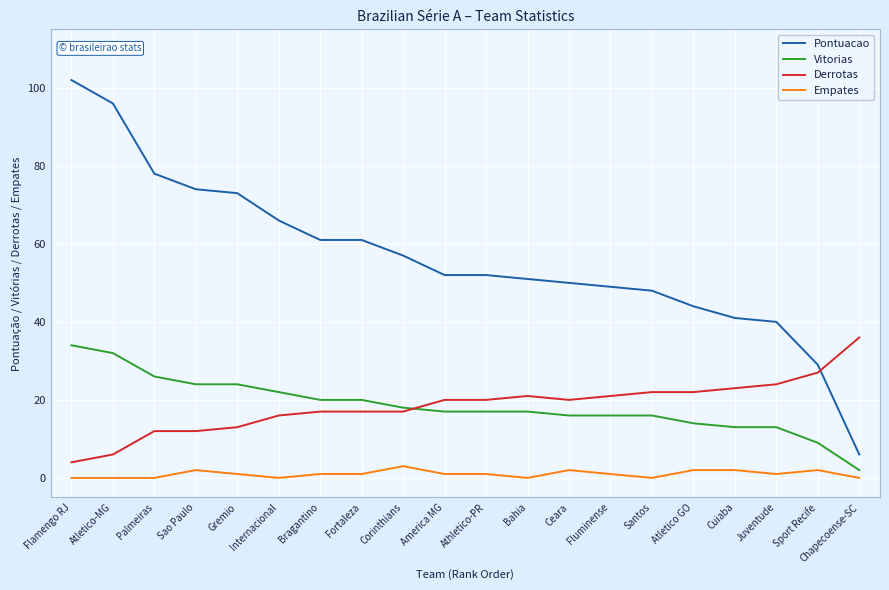

What is the maximum value for Pontuacao?

102